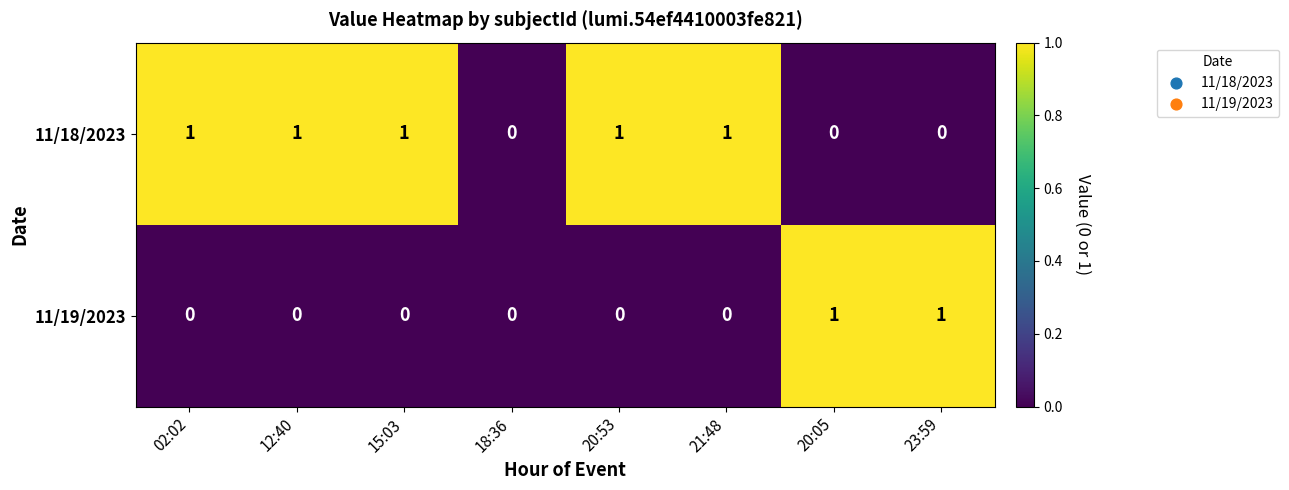

Which series changed the most between 18:36 and 20:53?

11/18/2023